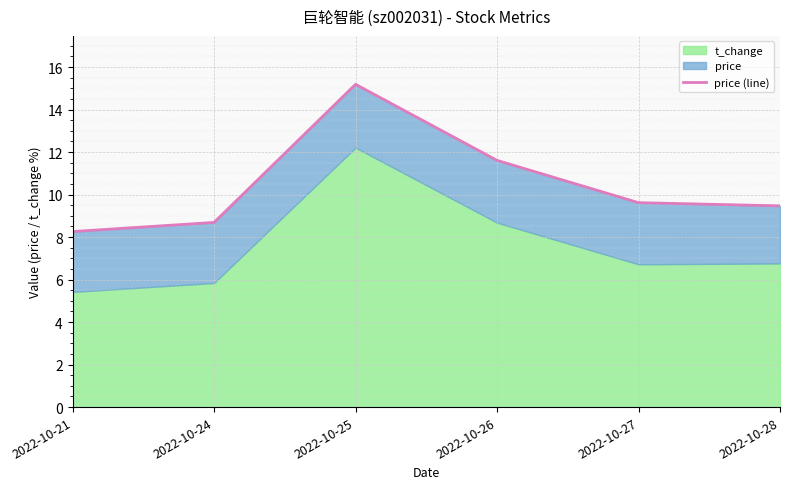

What is the change in value from 2022-10-21 to 2022-10-28?

+1.2